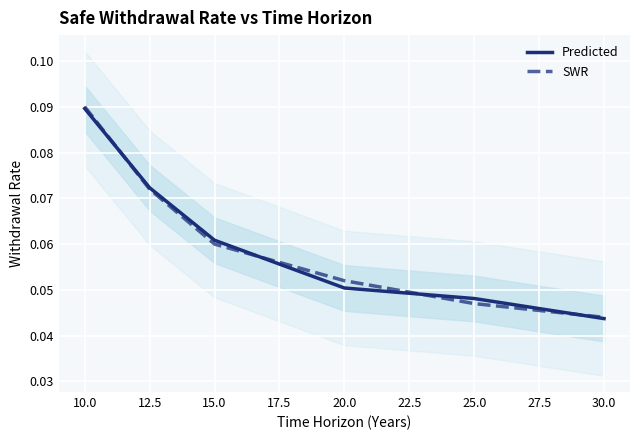

List the labels in order of Predicted value, smallest first.

30.0, 25.0, 20.0, 15.0, 12.5, 10.0